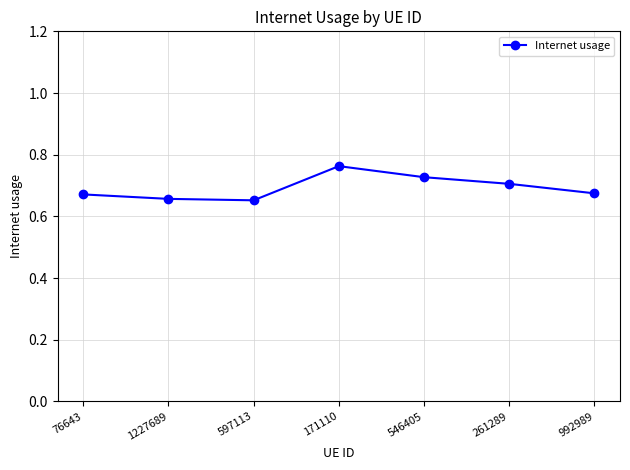

Which category has the highest value across all series?

171110